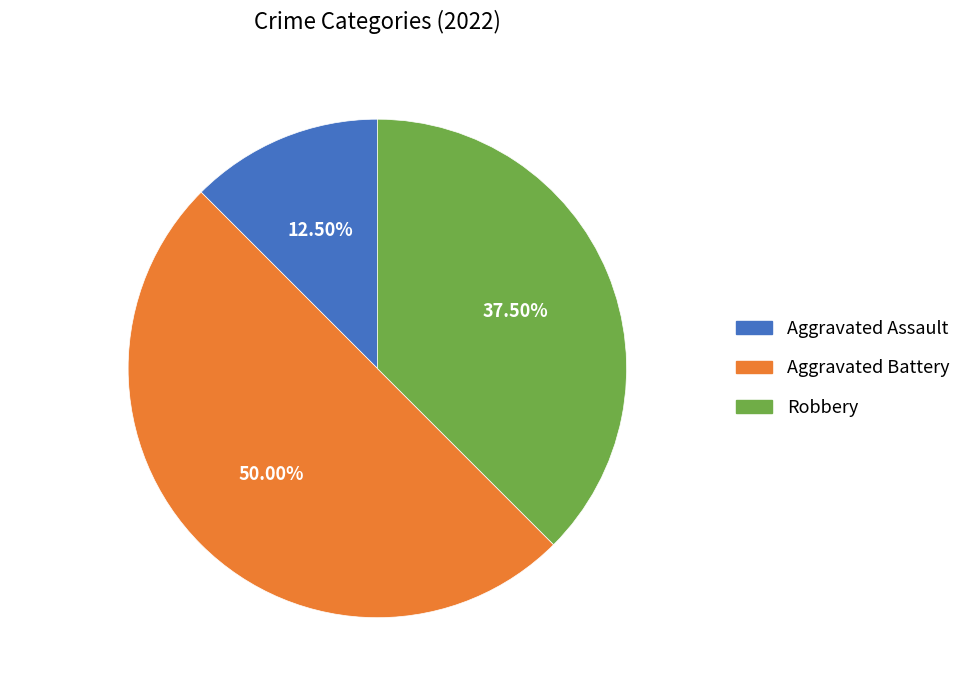

Rank the categories by value from highest to lowest.

Aggravated Battery, Robbery, Aggravated Assault